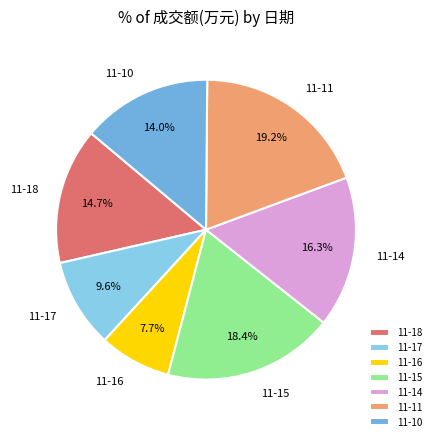

How many slices are in this pie chart?

7